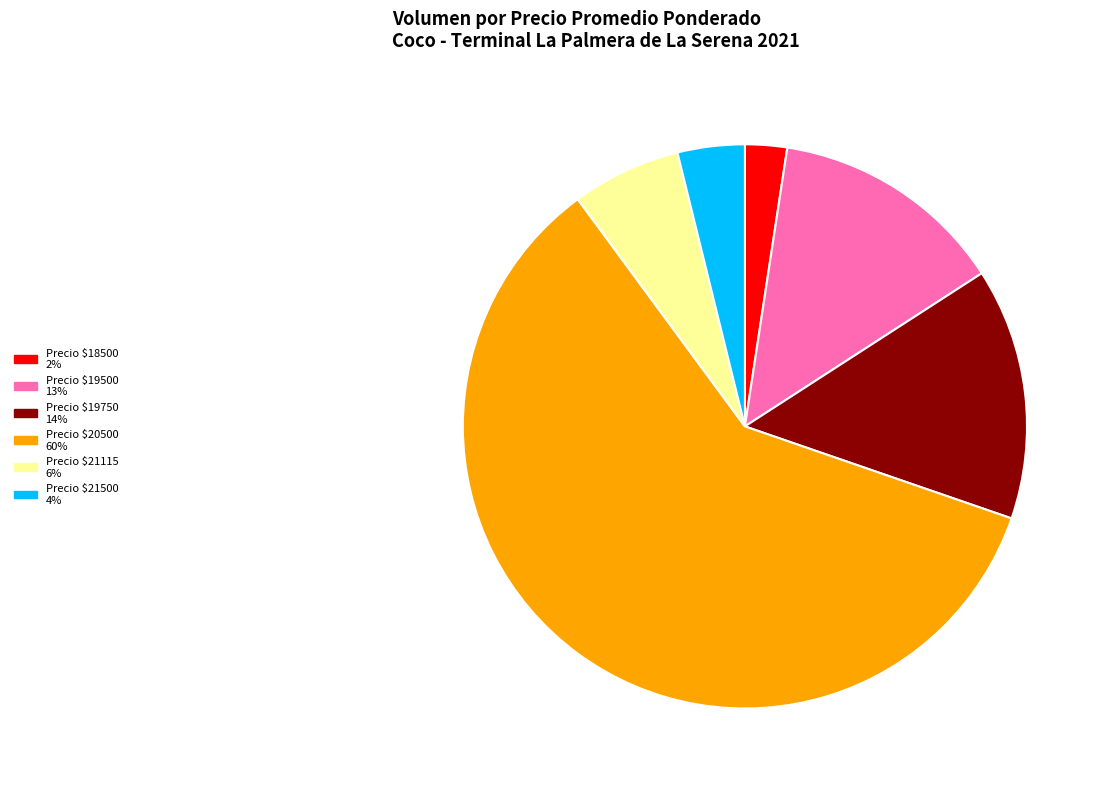

Is there a majority slice in this chart?

Yes